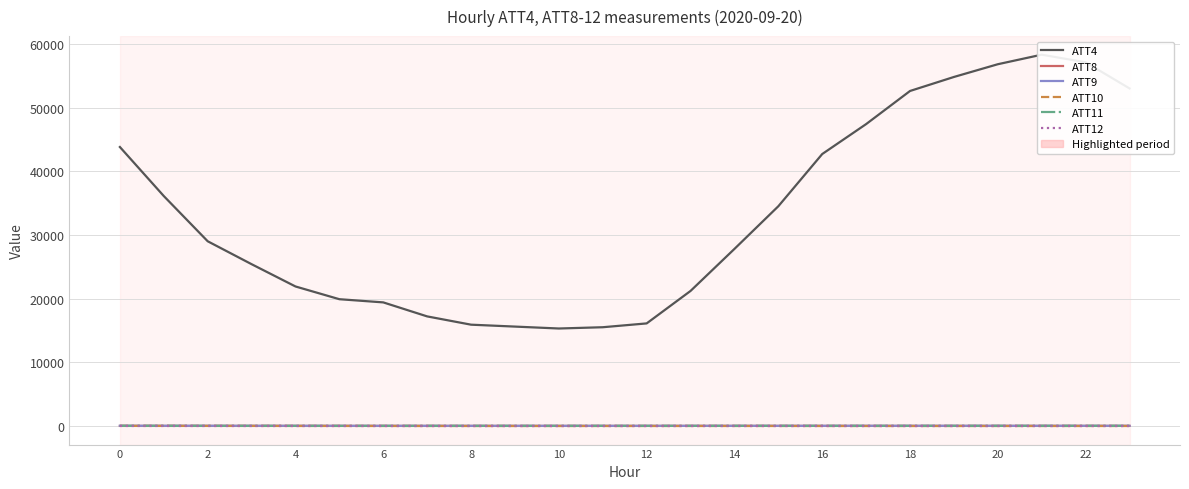

What is the difference between the second highest and minimum values in the ATT9 series?

12.5